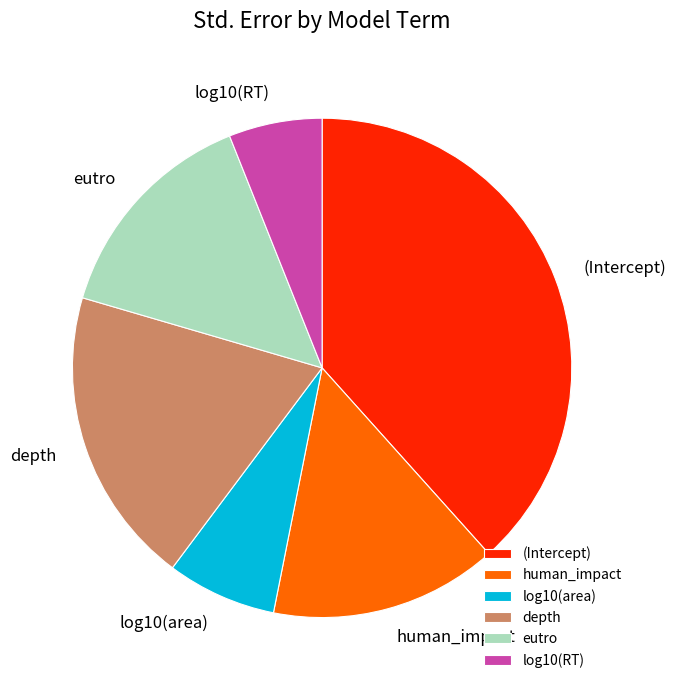

Is the sum of eutro and (Intercept) greater than half?

Yes